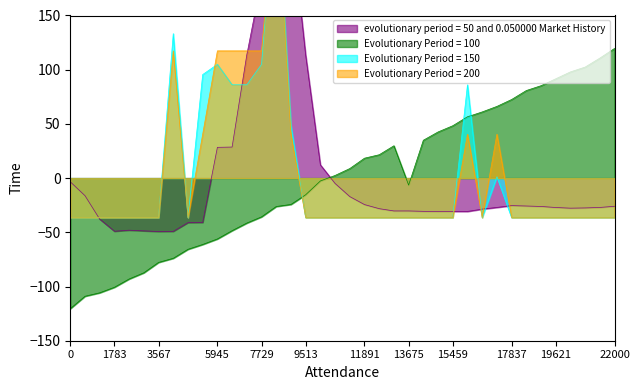

How many lines are shown in the chart?

4